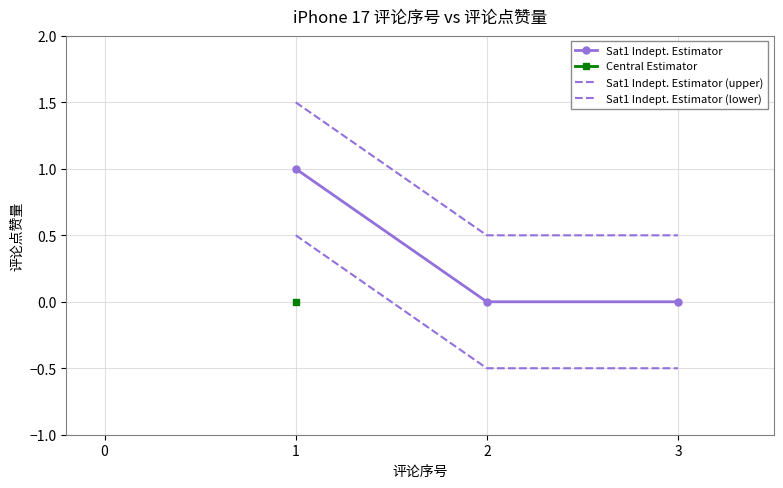

The value of Sat1 Indept. Estimator (upper) at 2 is 0.1. True or false?

False